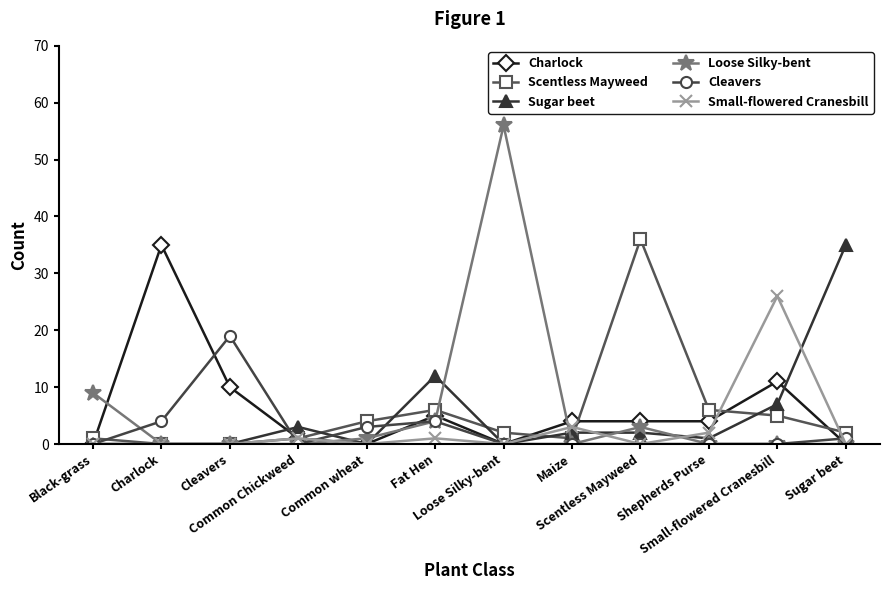

What is the difference between the Cleavers values at Common wheat and Fat Hen?

1